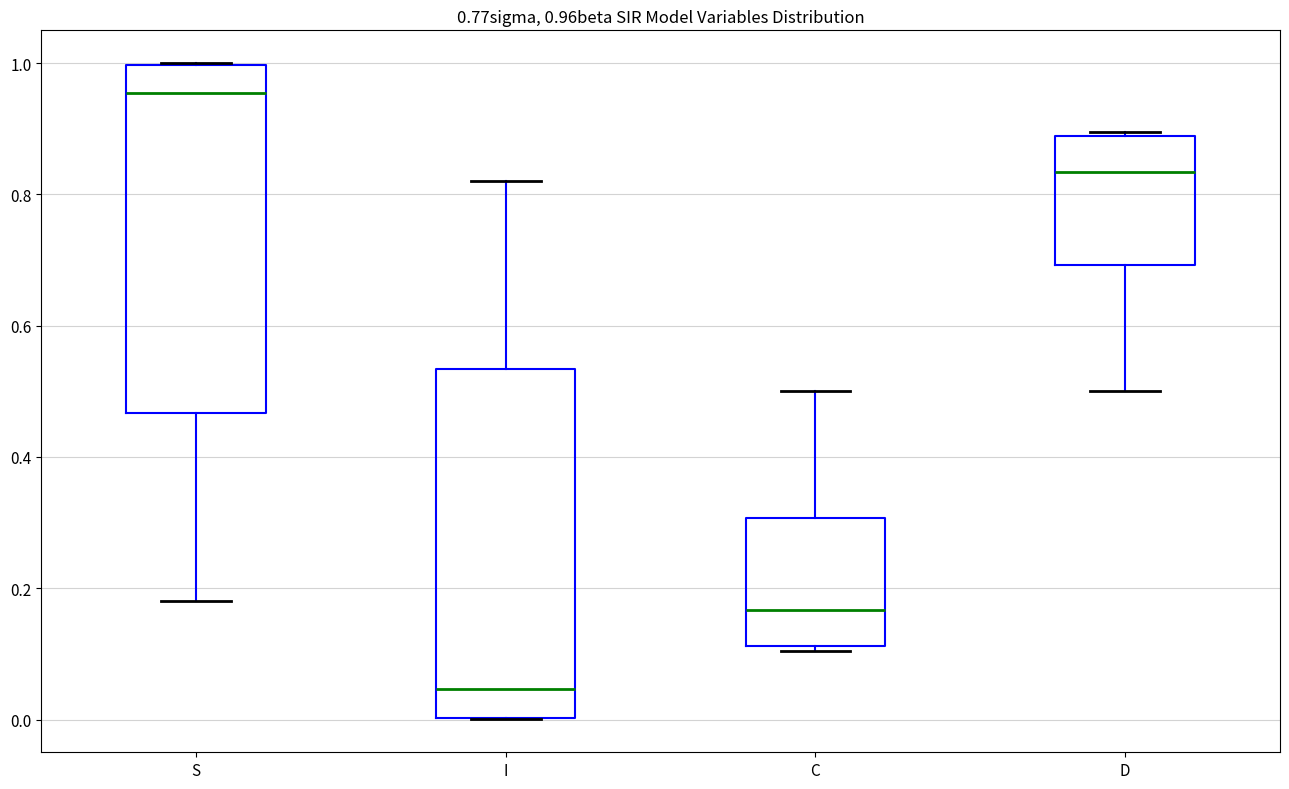

Which box's median line is the lowest?

I